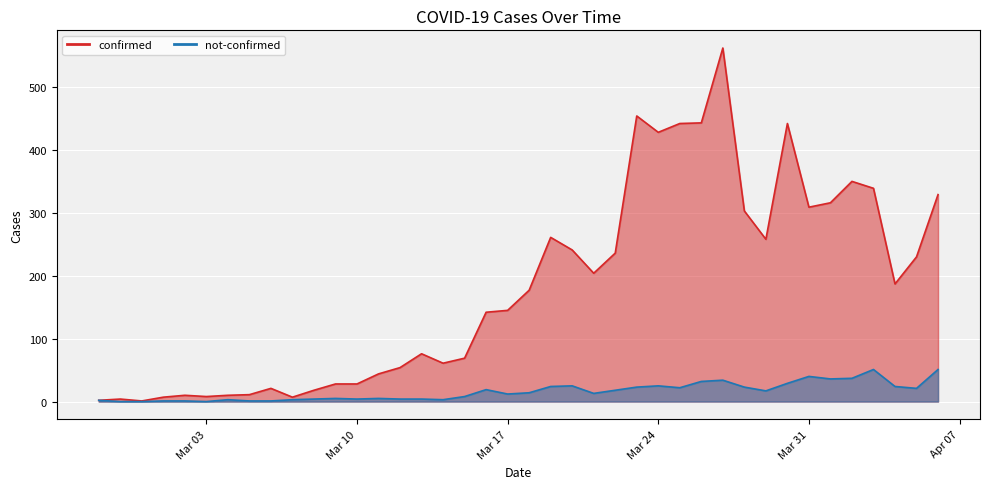

What is the label of the 15th point from the left?

2020-03-12